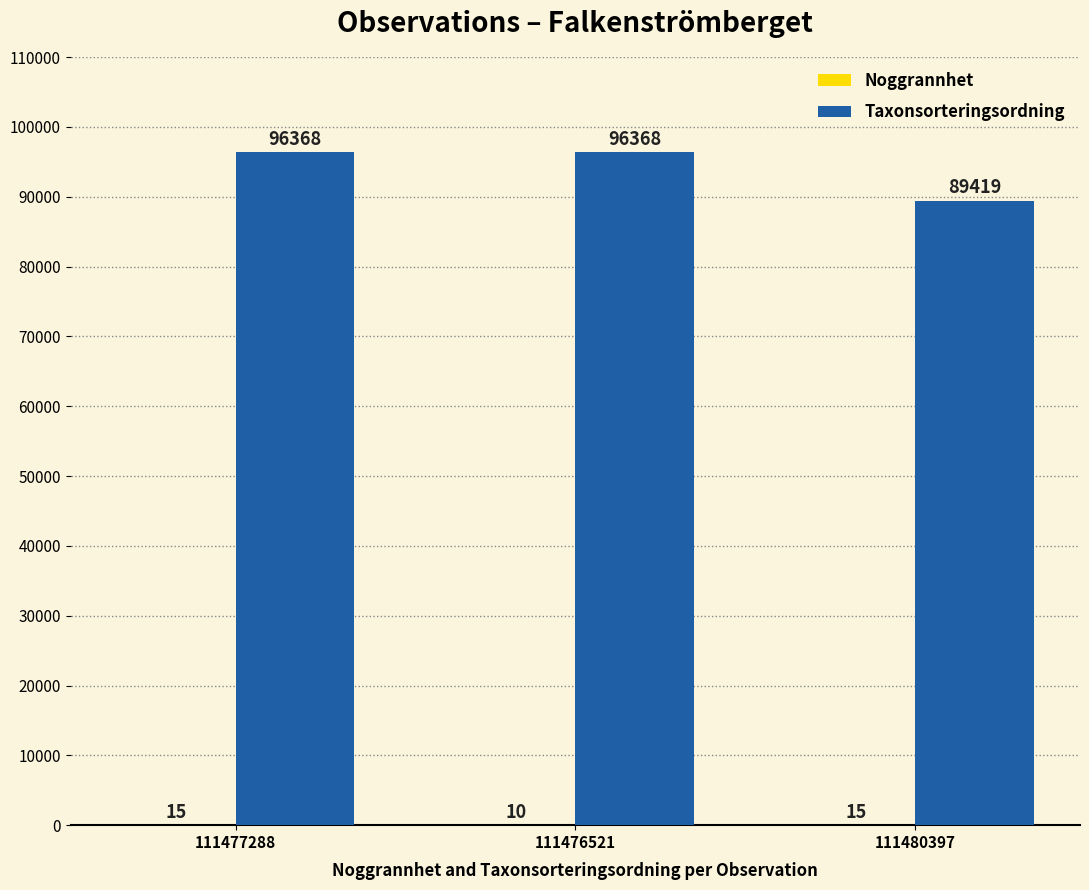

The Taxonsorteringsordning series shows 96368 at 111476521. True or false?

True